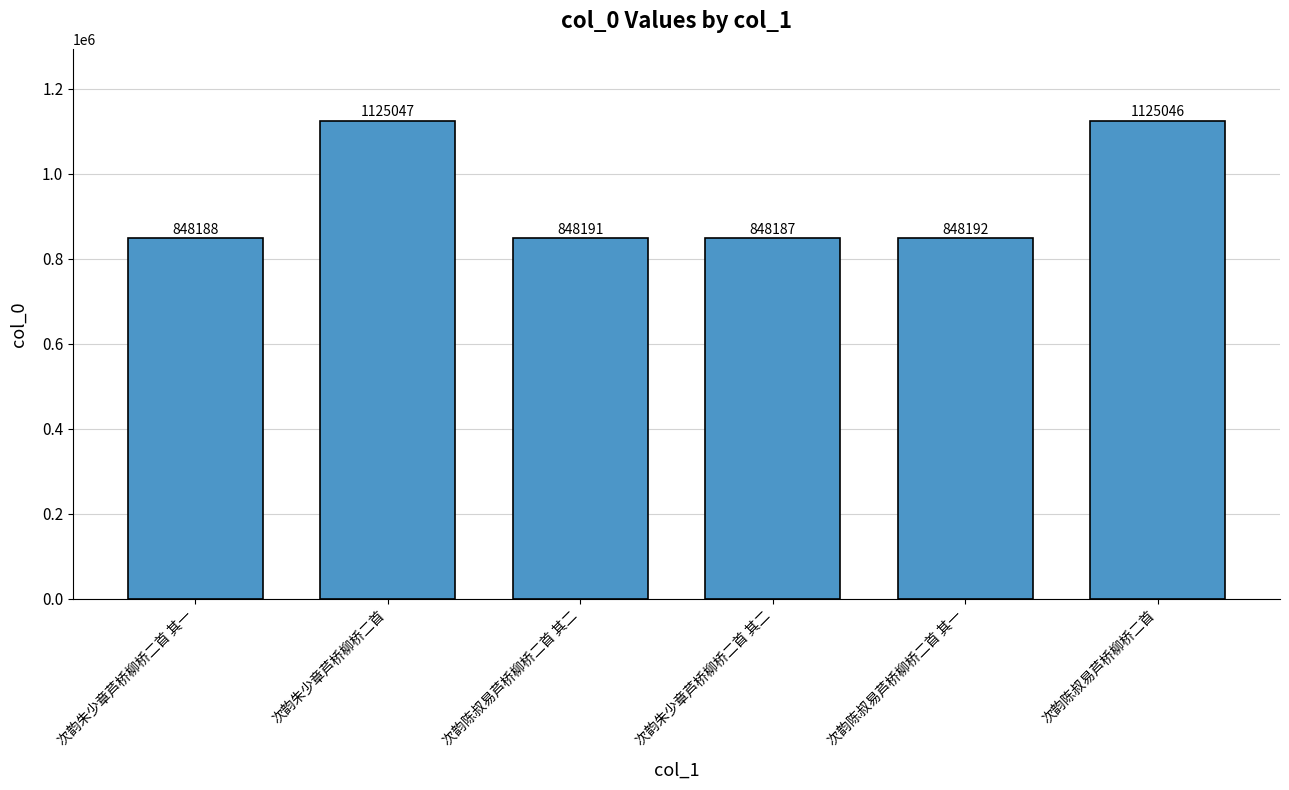

Reading left to right, list all the values displayed in this chart.

848188	1125047	848191	848187	848192	1125046